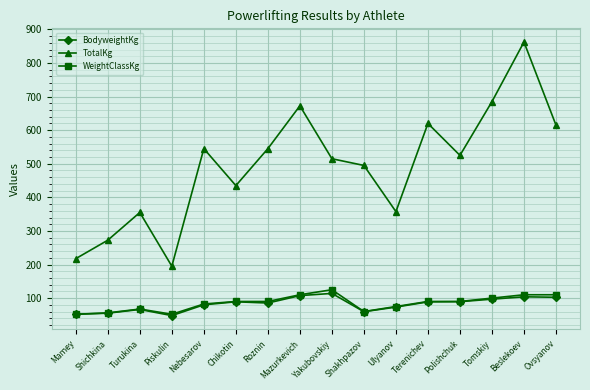

What is the difference between the highest and lowest values at Roznin?

459.6